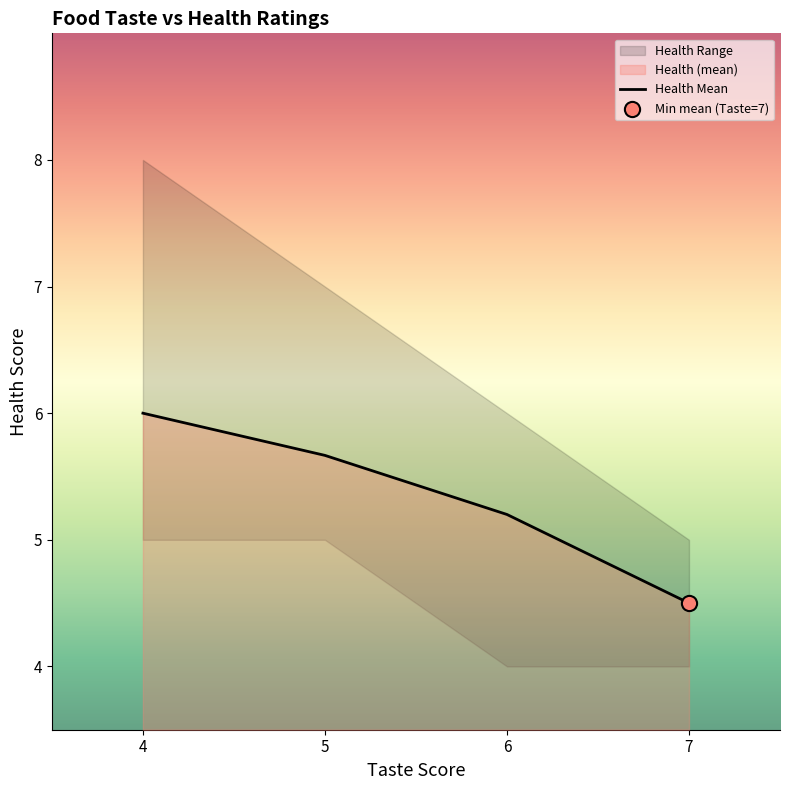

Which category has the highest value in the Health Mean series?

4